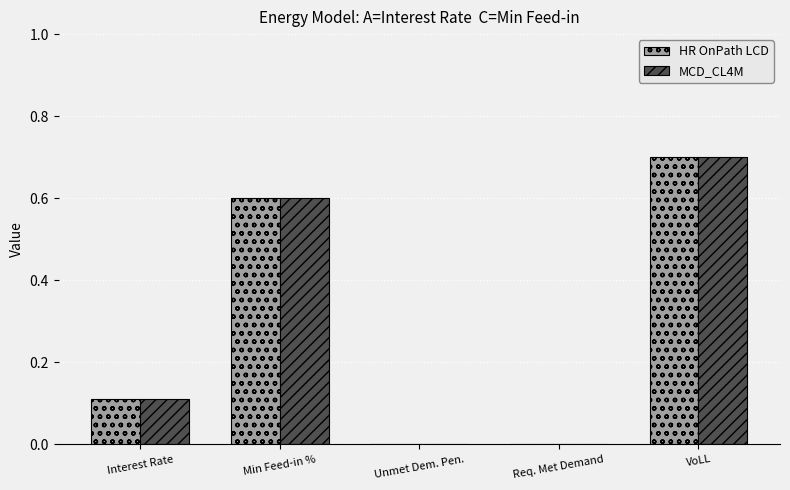

Is it true that HR OnPath LCD equals 0.9 at Min Feed-in %?

False